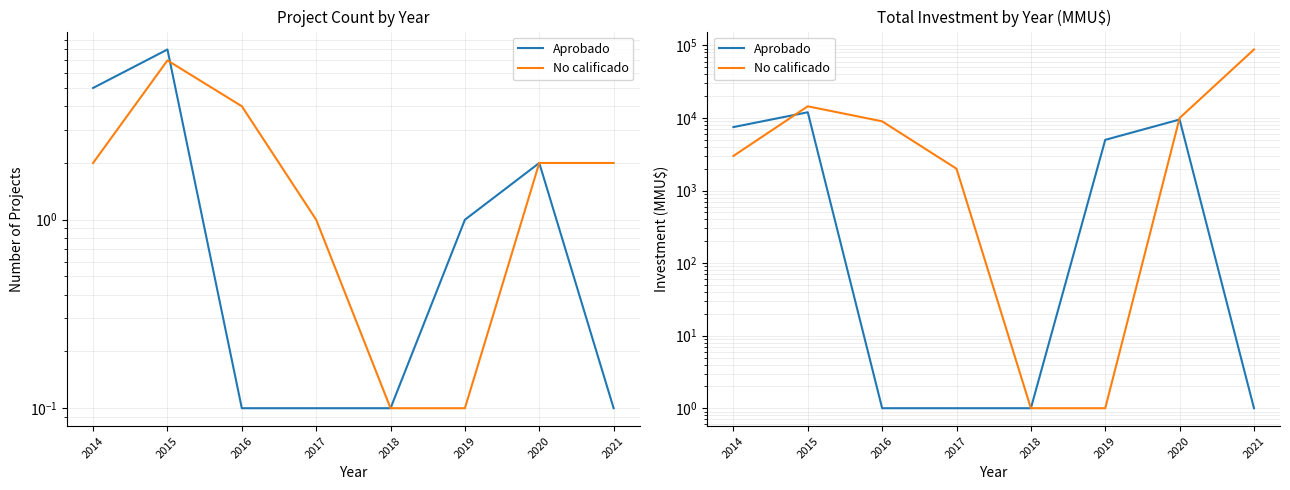

Between 2016 and 2017, which series saw the biggest shift?

No calificado